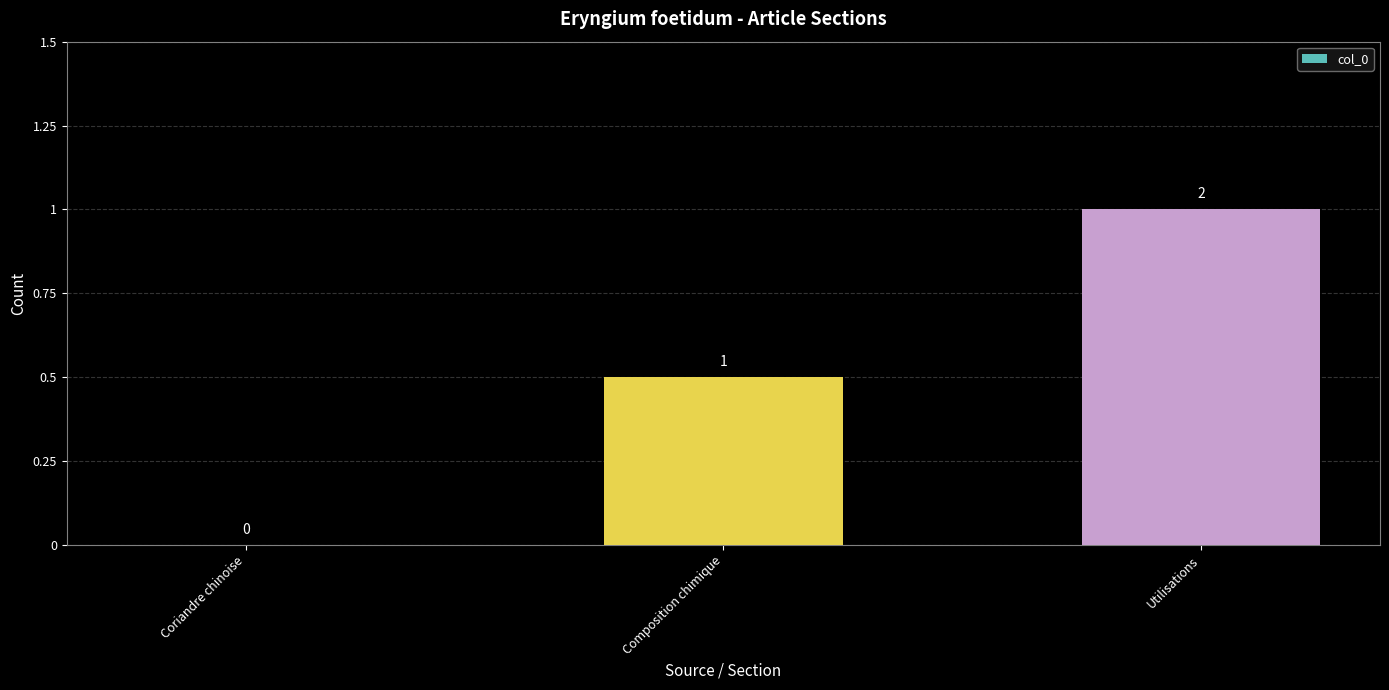

Reading right to left, transcribe all the data shown in this chart.

Utilisations=2	Composition chimique=1	Coriandre chinoise=0